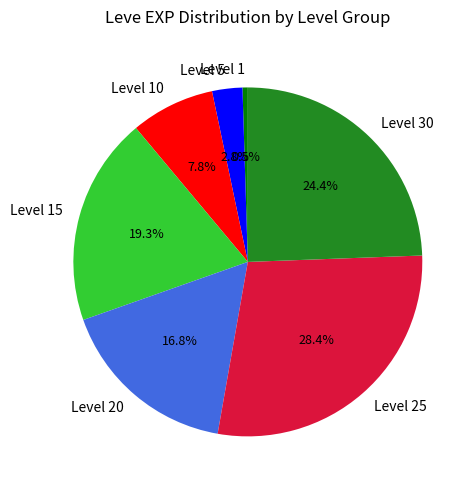

Is there any slice that represents more than half of the pie?

No